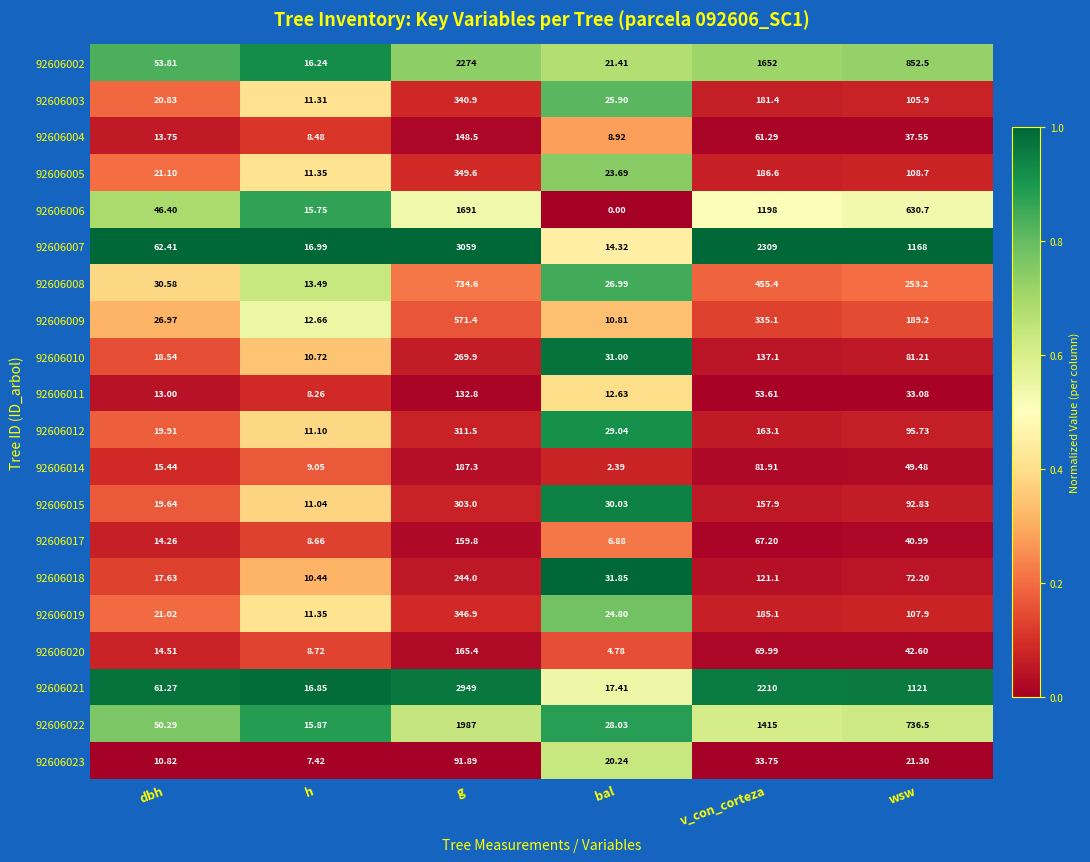

Which category has the lowest value across all series?

bal